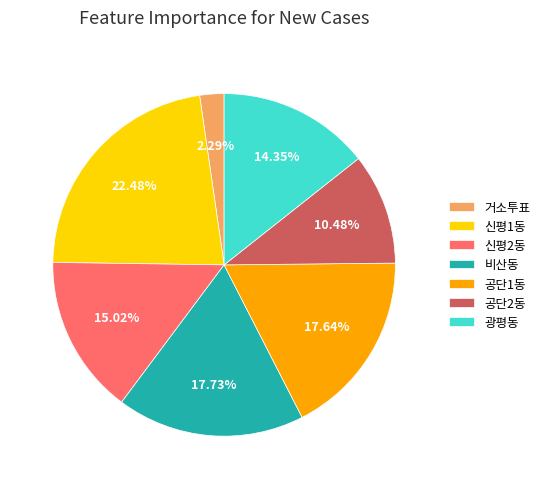

Count the number of slices in the pie.

7